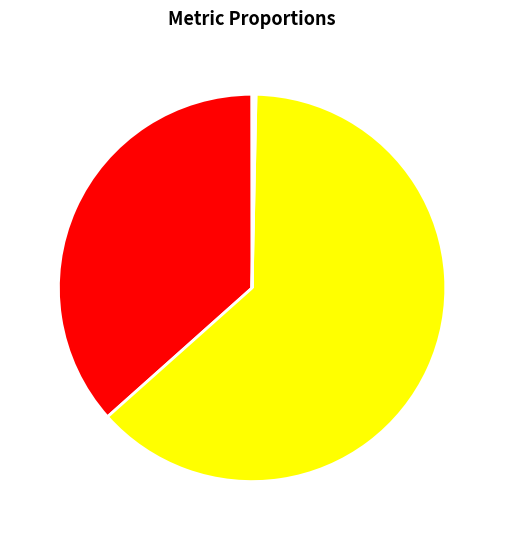

Which slice is the largest?

SMAPE